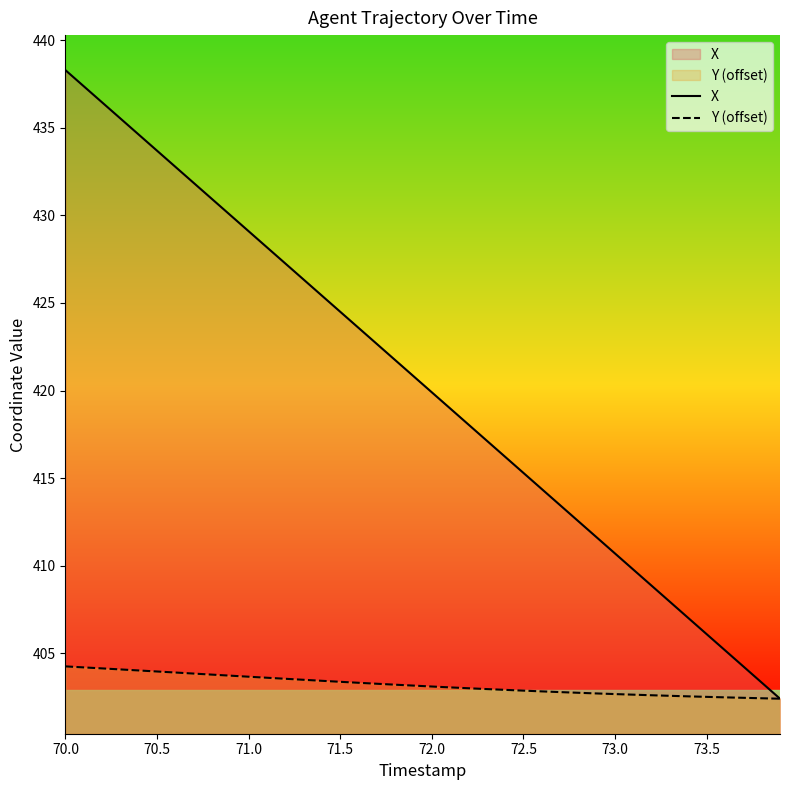

What is the difference between the highest and lowest values at 72.0?

16.8